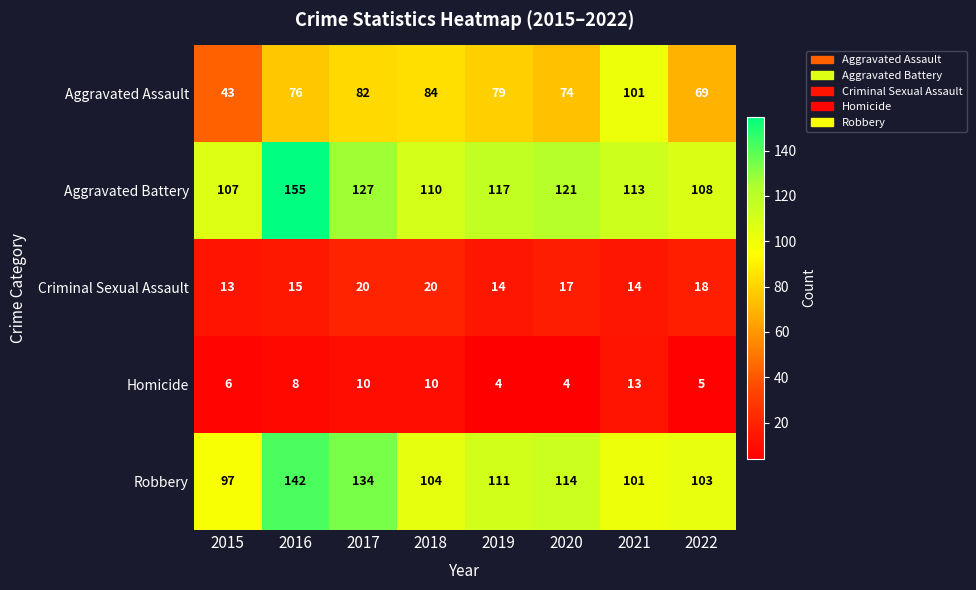

List the series in order of their peak value, highest first.

Aggravated Battery, Robbery, Aggravated Assault, Criminal Sexual Assault, Homicide